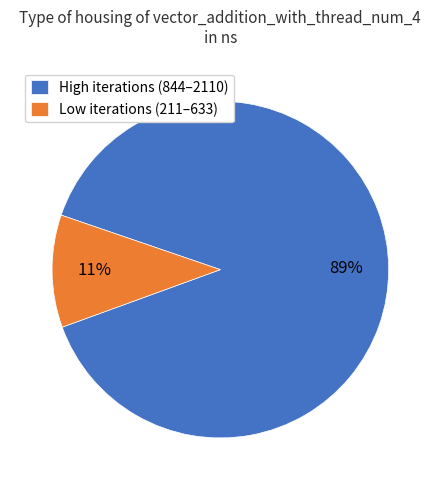

Count the number of slices in the pie.

2